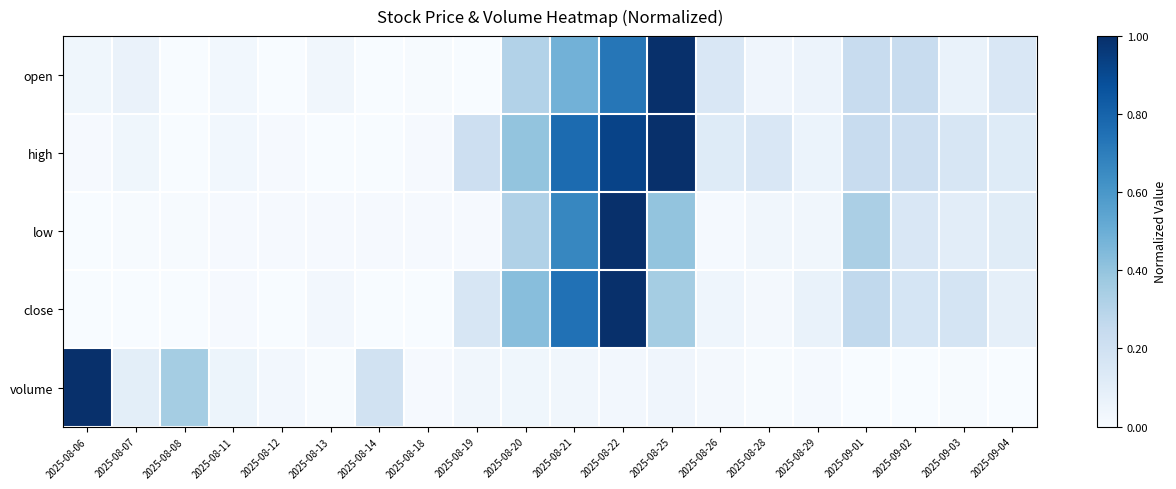

How many categories are shown in the chart?

20